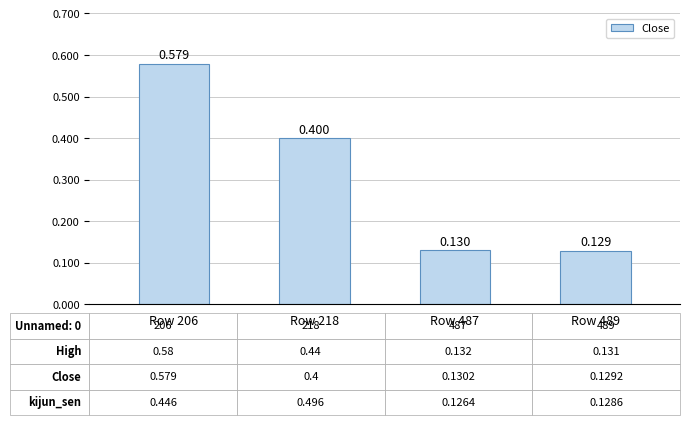

How many bars are there in total?

4